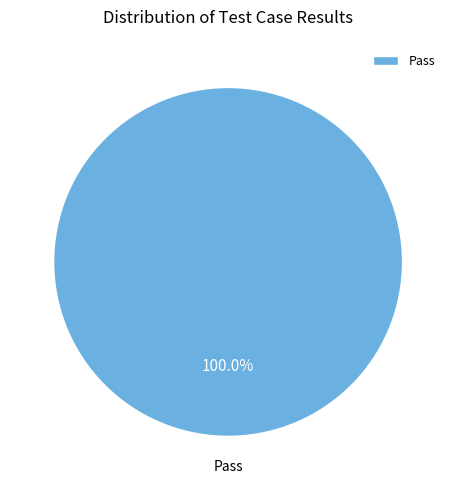

Rank the categories by value from highest to lowest.

Pass